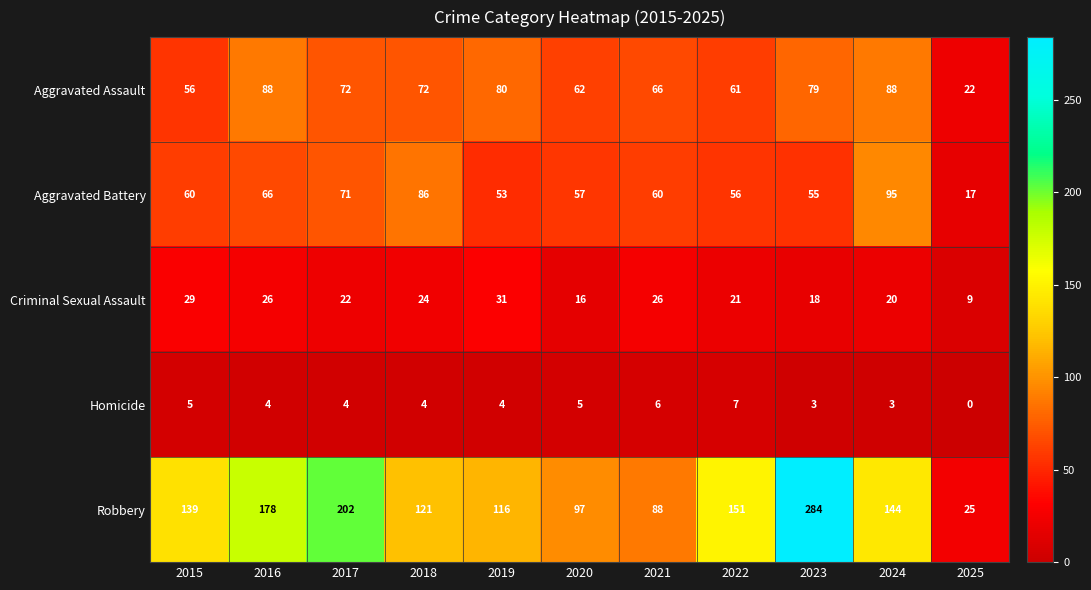

At which label does Criminal Sexual Assault first exceed 22?

2015